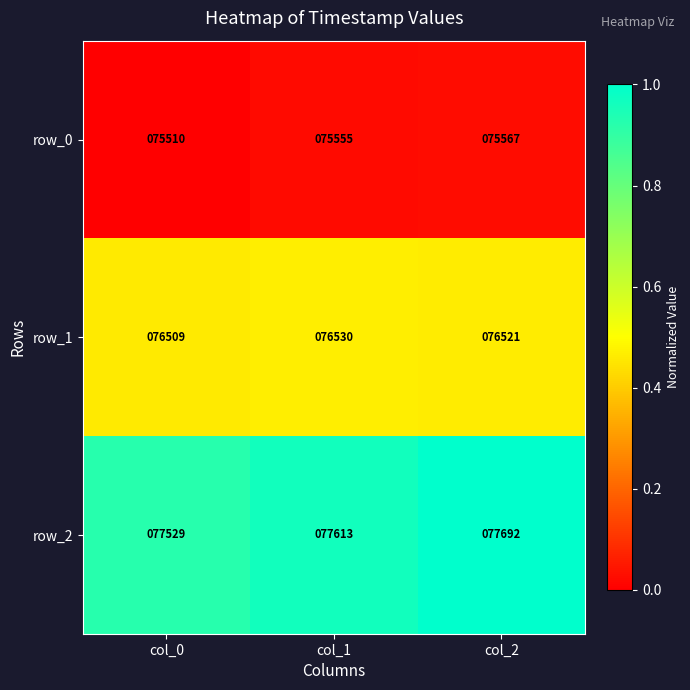

What is the average value of the row_2 series?

77611